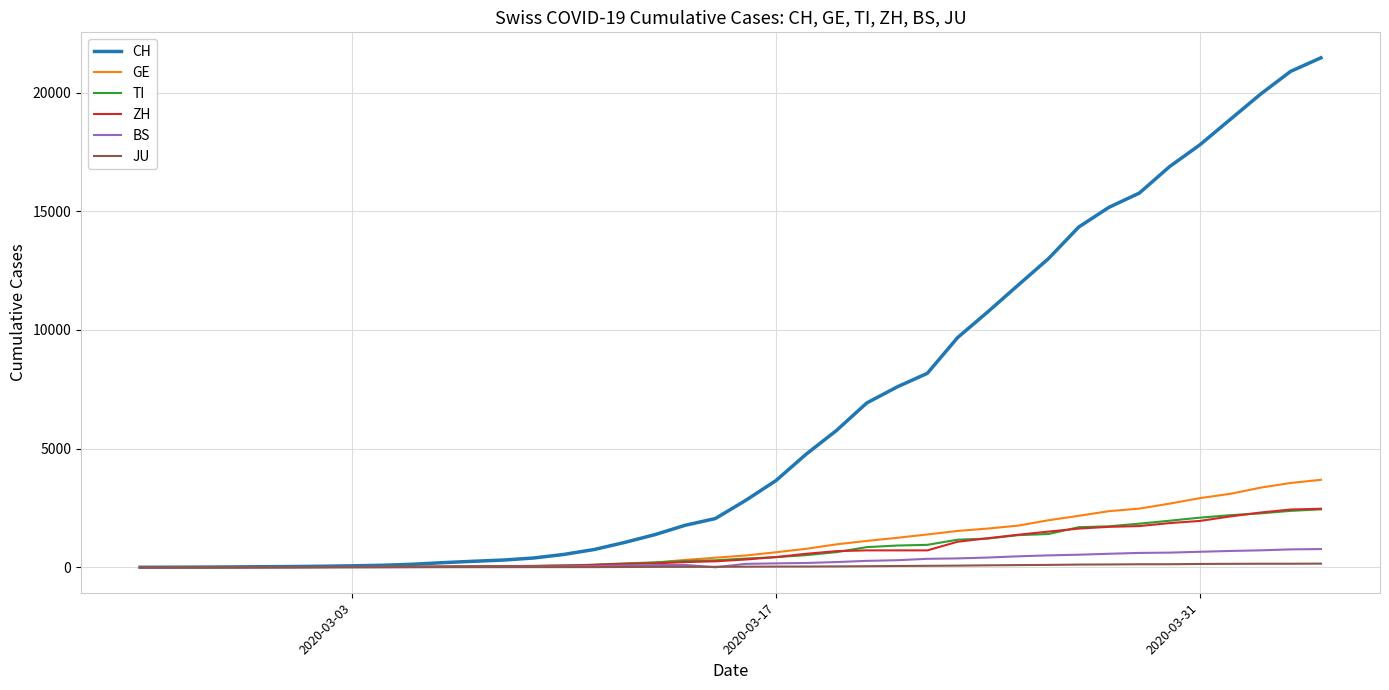

Which series has the largest total across all categories?

CH